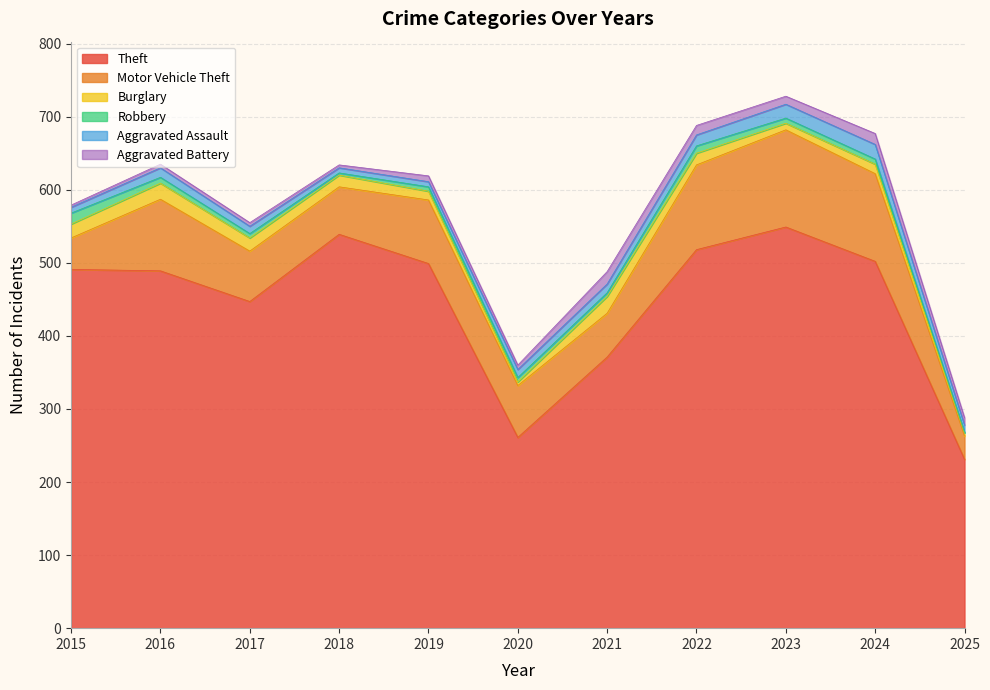

What is the average value of the Theft series?

445